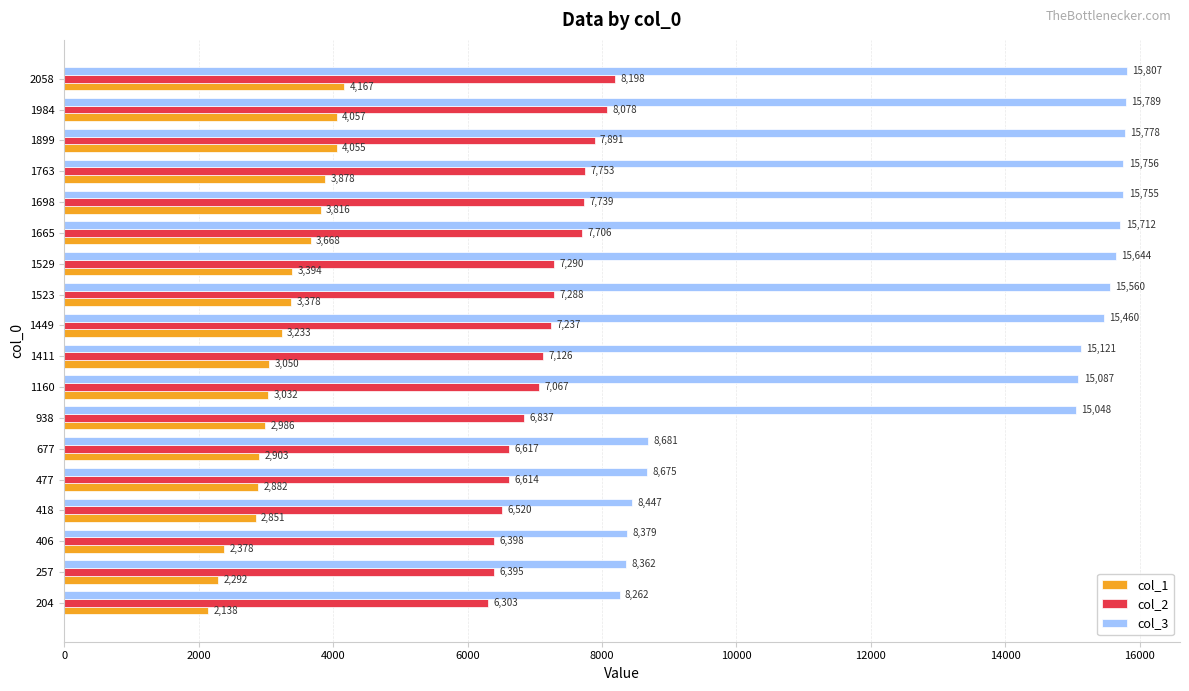

What is the sum of all col_3 values?

237323